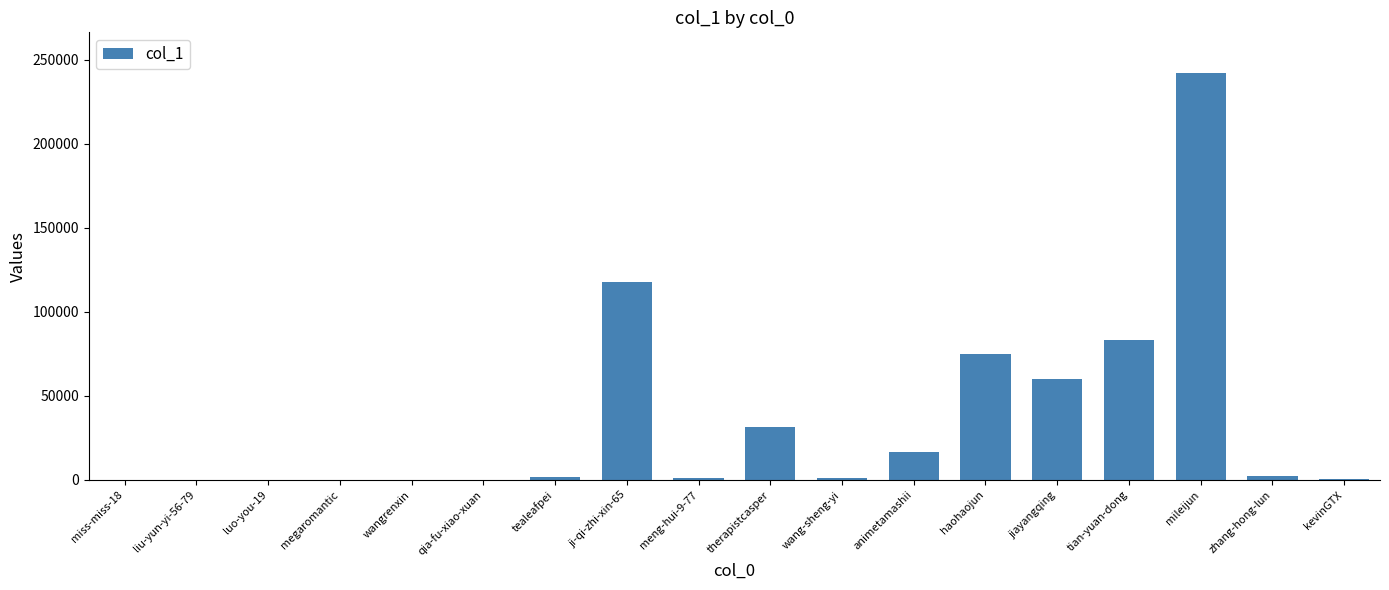

Are the bars horizontal?

No